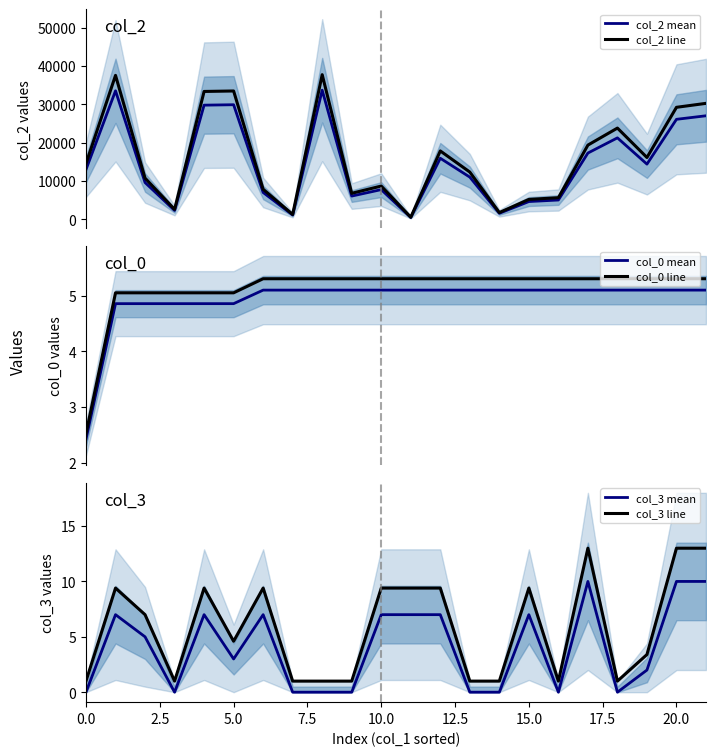

How many data points in col_2 mean are above 12984?

10